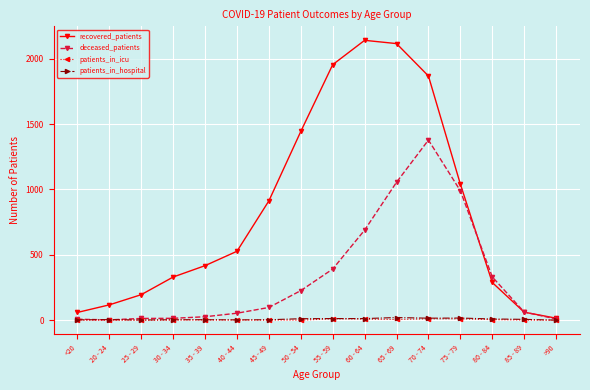

Which category has the highest value in the deceased_patients series?

70 - 74